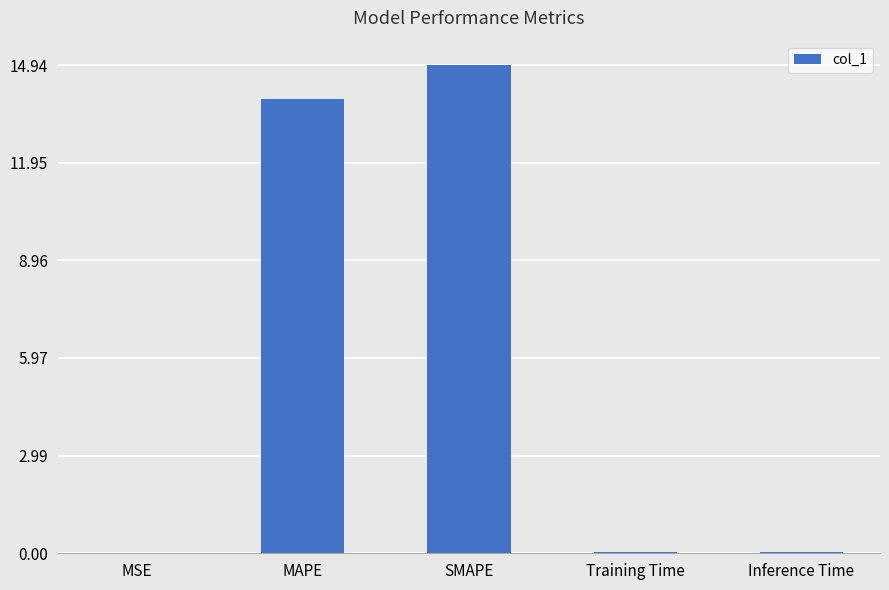

What is the greatest value displayed?

14.9